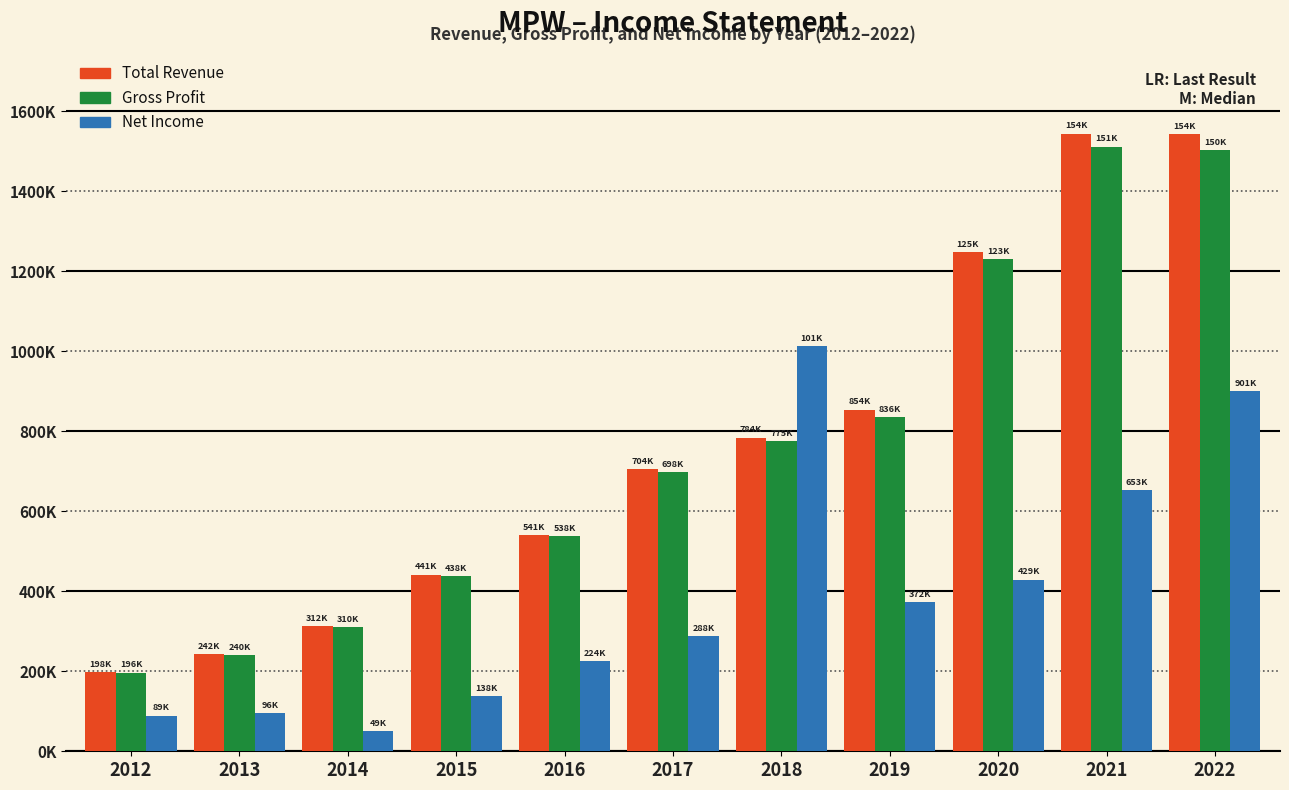

What are all the series names shown in the legend?

Total Revenue, Gross Profit, Net Income